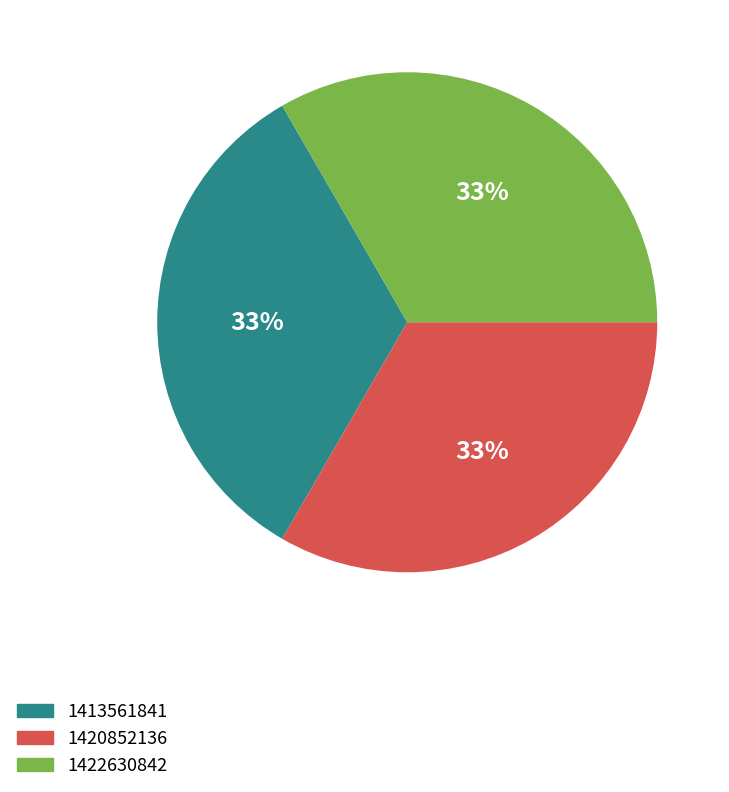

To the nearest percent, what is the average slice percentage?

33%